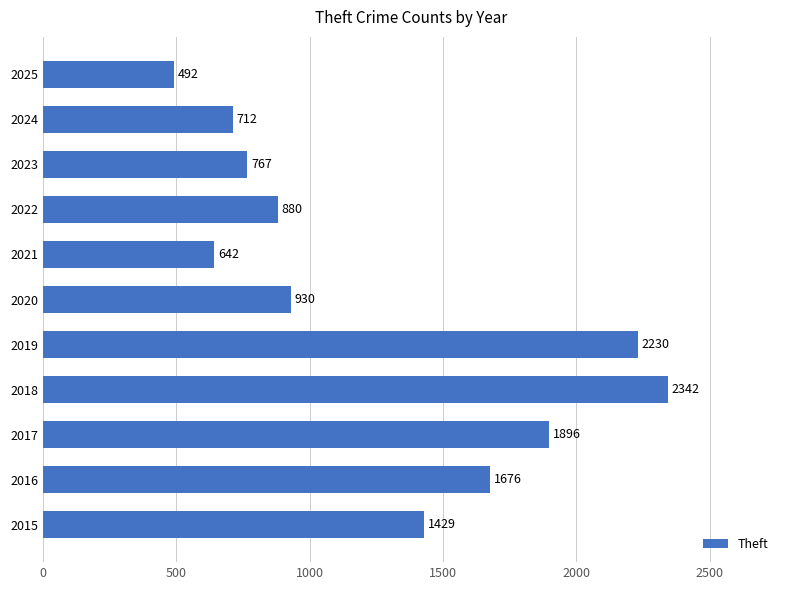

At which label is the value closest to 1417?

2015